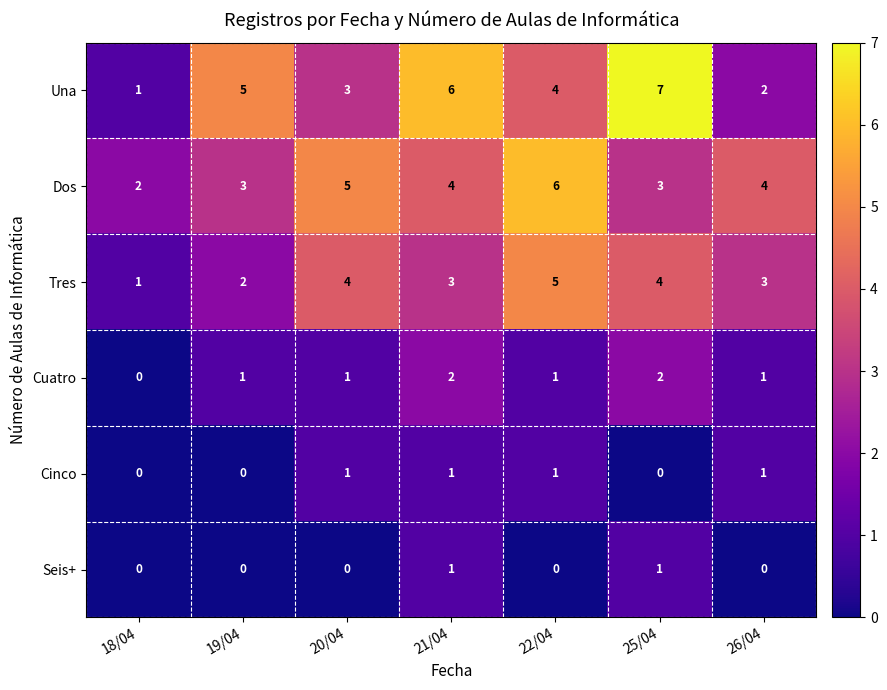

What is the sum of all Dos values?

27